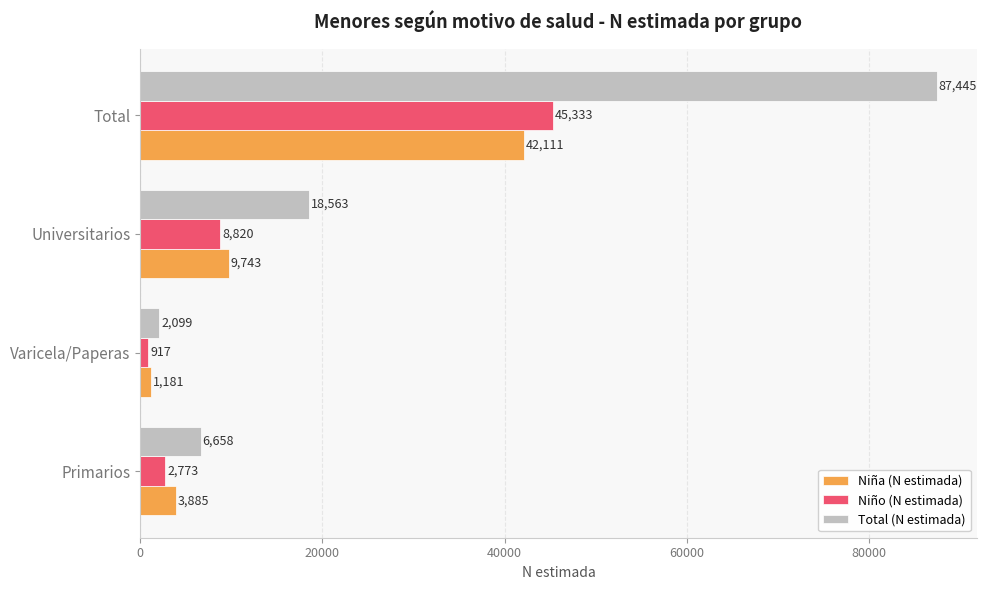

What is the lowest value of the Niña (N estimada) series?

1181